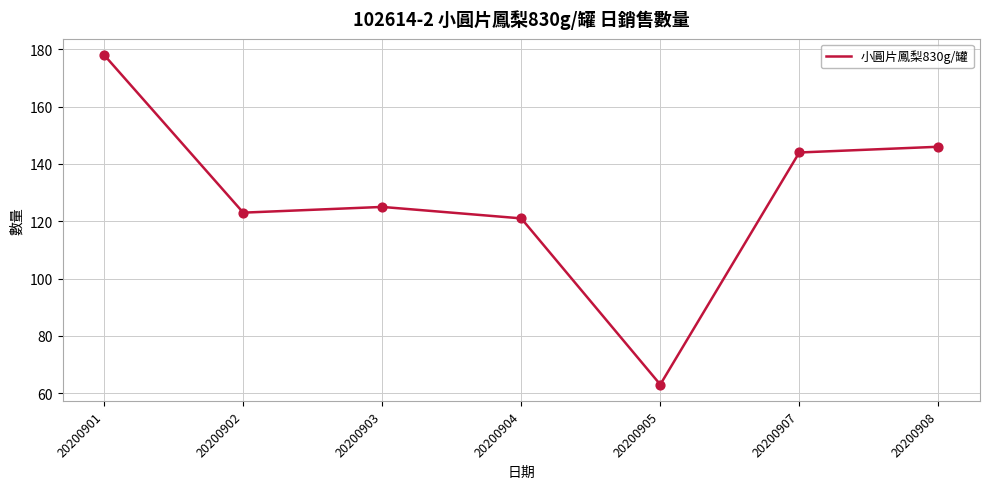

What is the change in value from 20200905 to 20200907?

+81